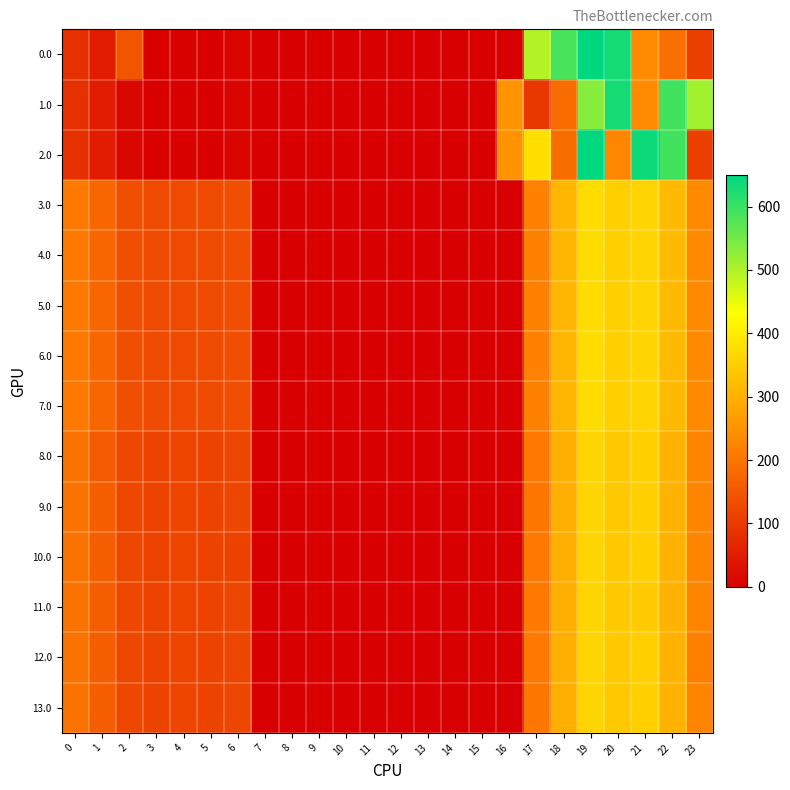

Rank the series at 11 from highest to lowest value.

0.0, 1.0, 2.0, 3.0, 4.0, 5.0, 6.0, 7.0, 8.0, 9.0, 10.0, 11.0, 12.0, 13.0